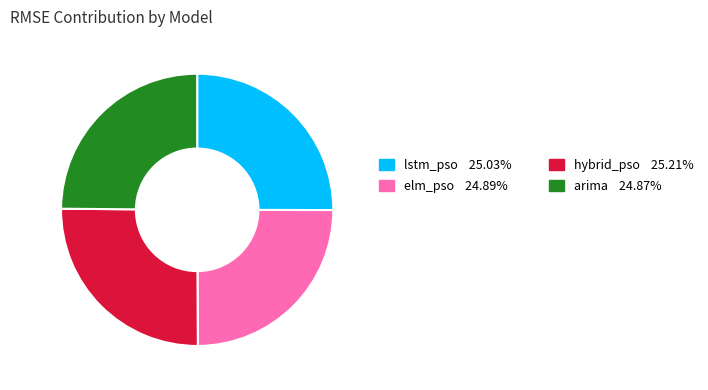

Does any single category account for the majority?

No